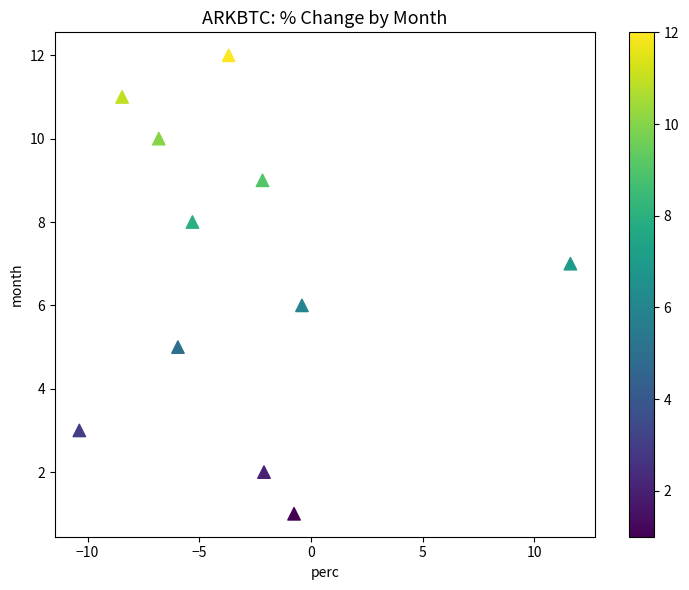

What is the average Y value?

7